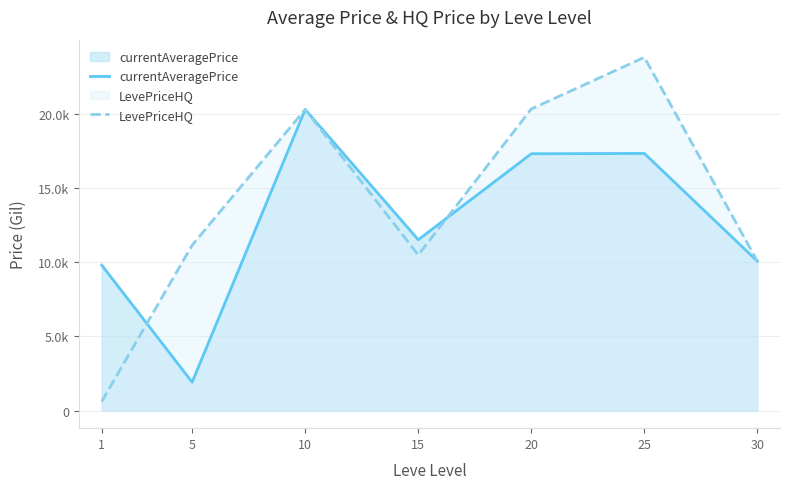

How many values in the LevePriceHQ series are below 11141?

3